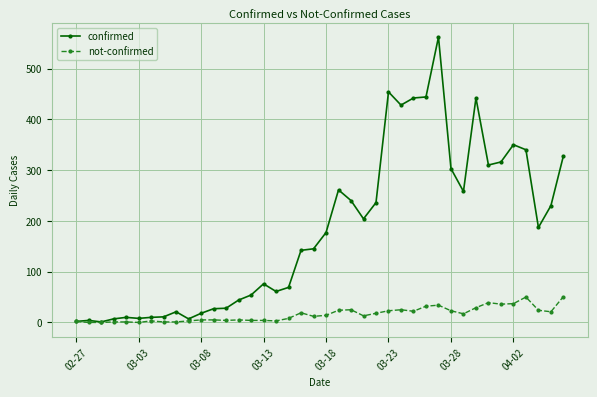

Which series has the largest total across all categories?

confirmed